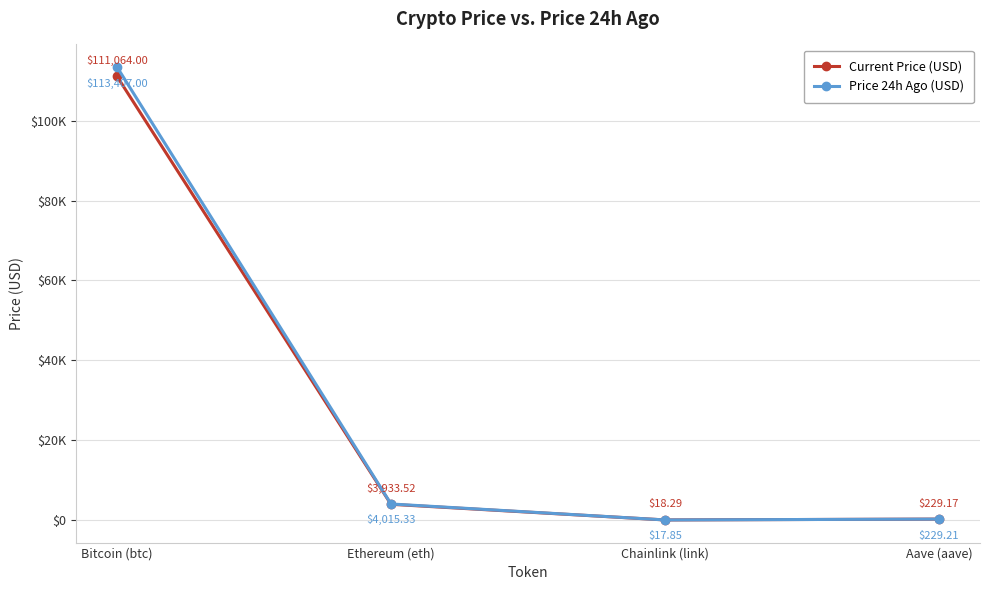

What are all the series names shown in the legend?

Current Price (USD), Price 24h Ago (USD)